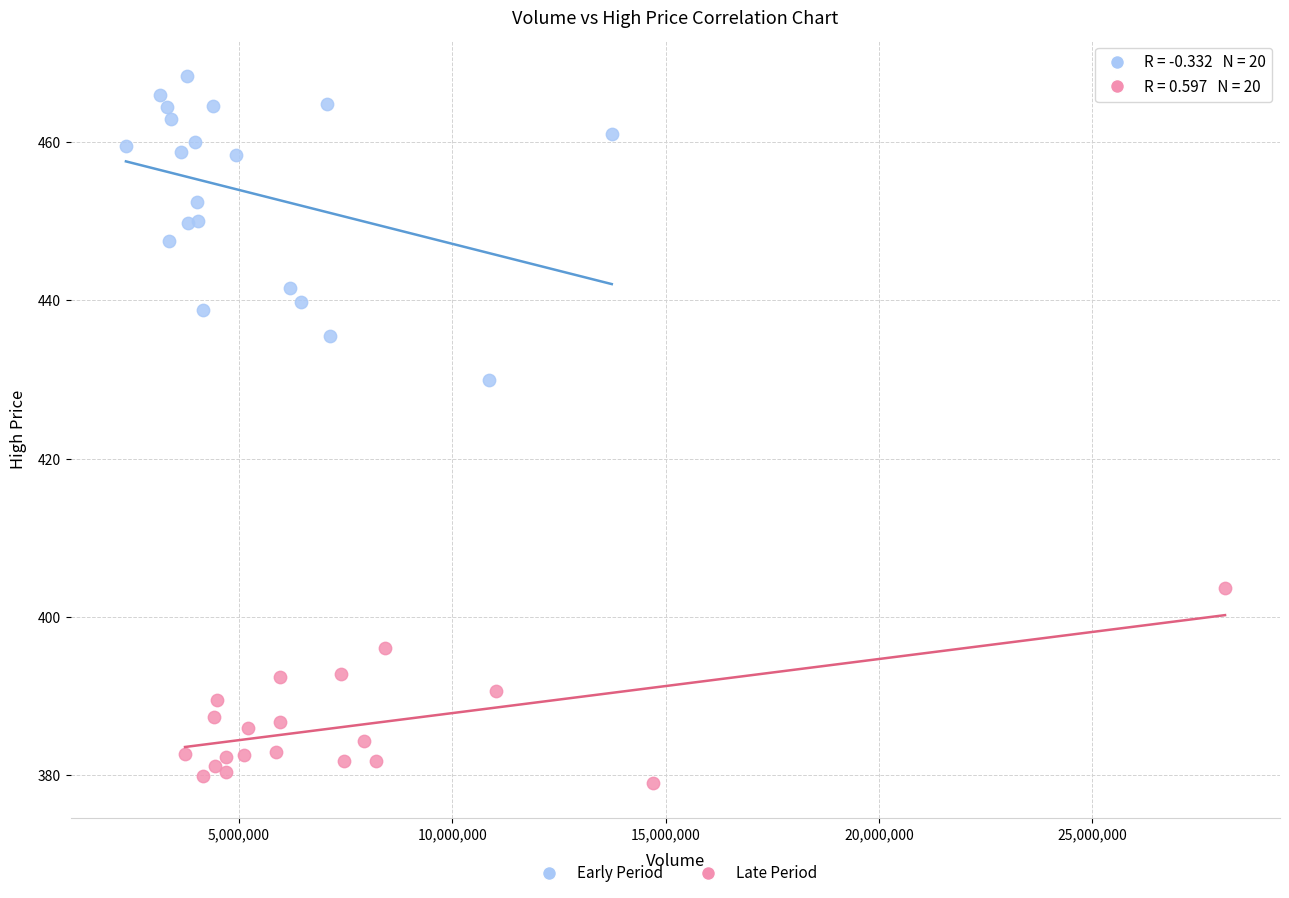

Which series contains the lowest Y value?

Late Period